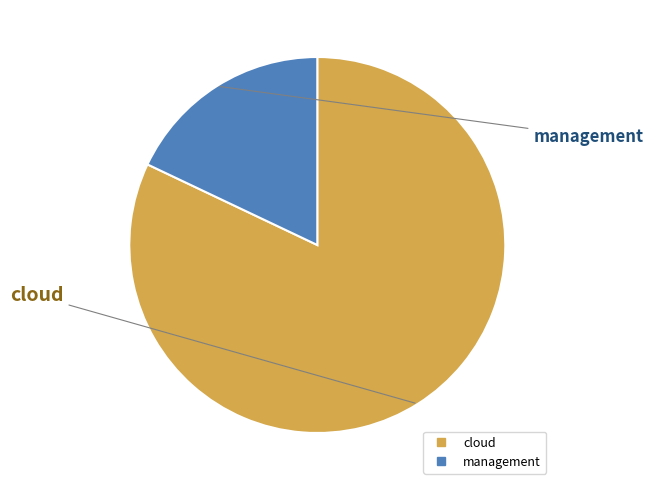

Count the number of slices in the pie.

2